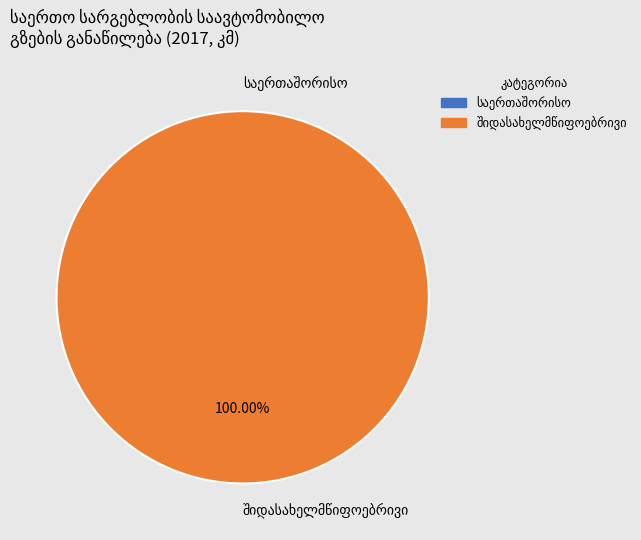

Is it true that საერთაშორისო is 1% of the pie?

False